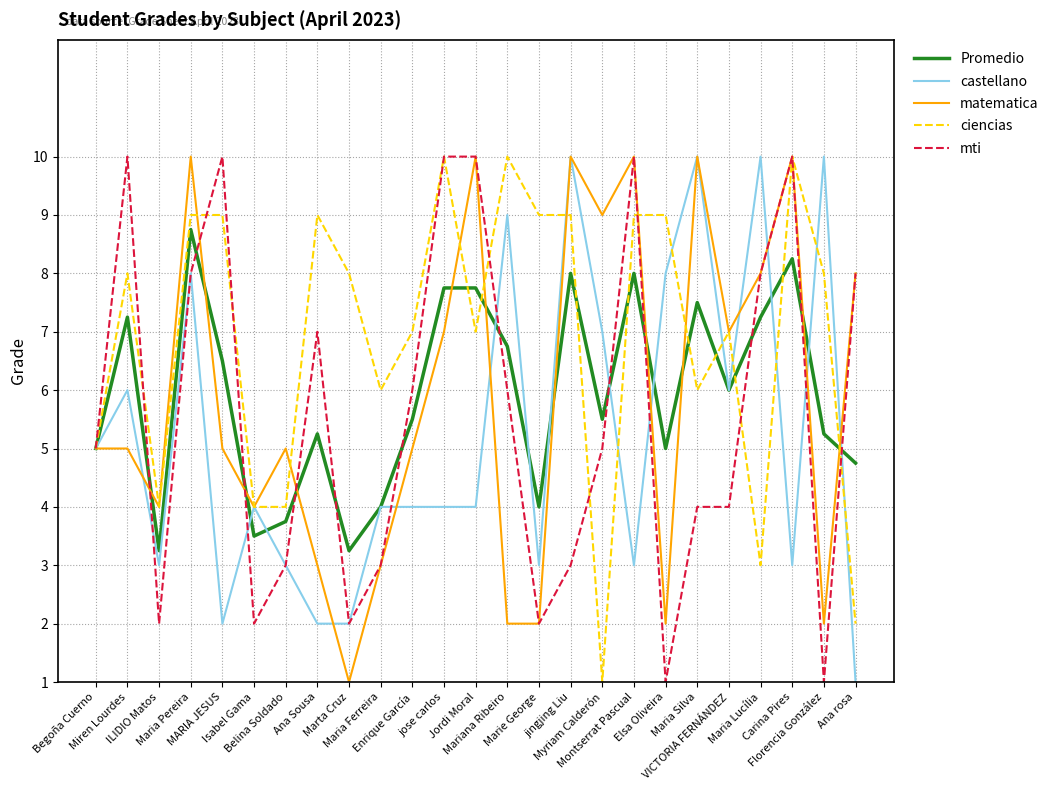

What is the maximum value for castellano?

10.0